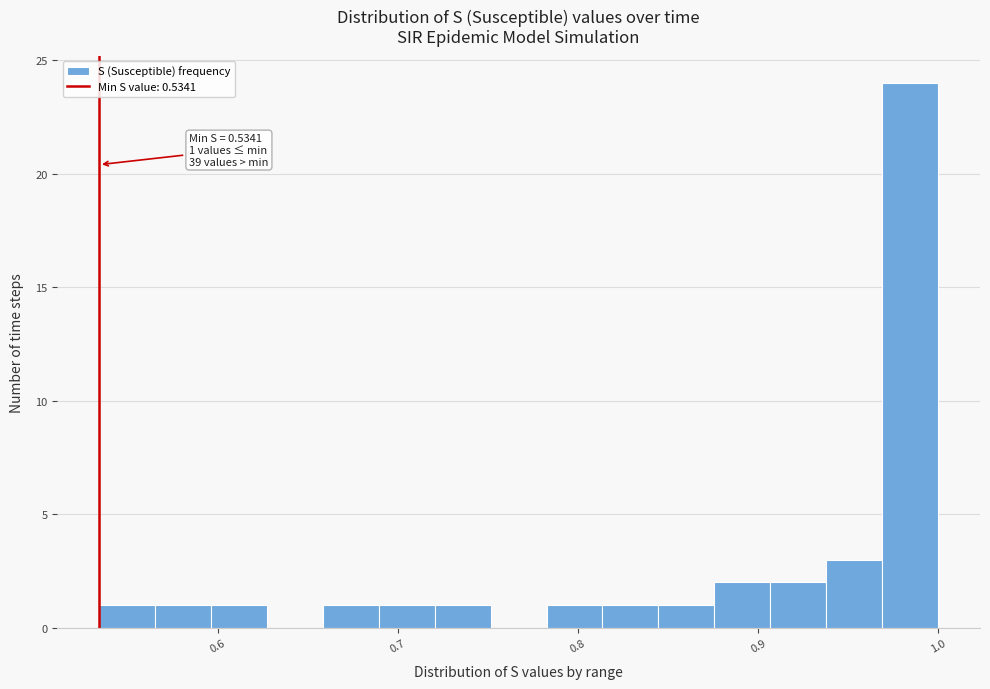

Read against the x-axis, roughly where is the centre of the tallest bar?

0.98